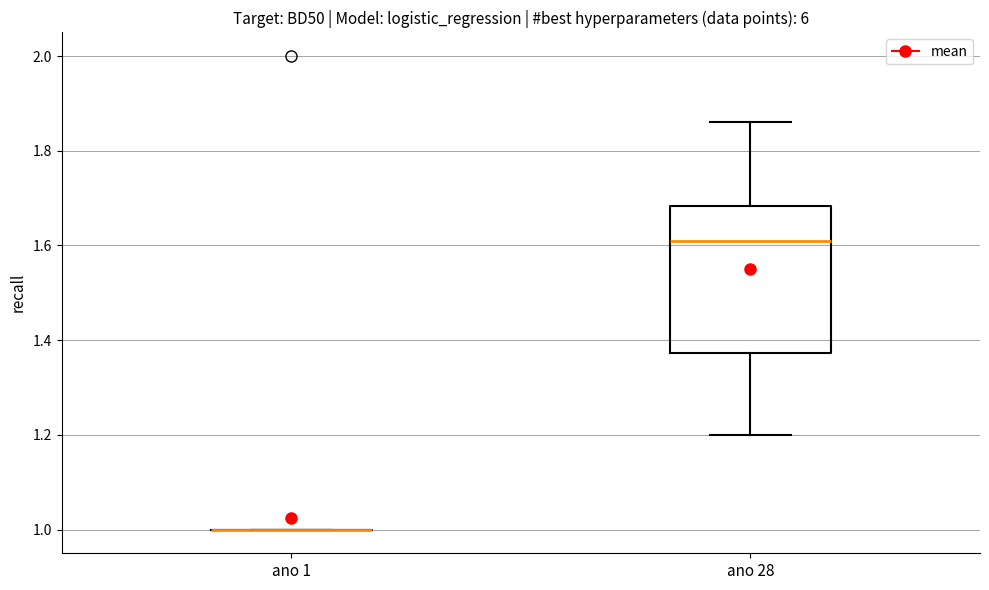

Reading left to right, read every box against the y-axis: the position of its median line, the range the box covers, and the ends of its whiskers. The values are not printed on the chart, so give them approximately, as read against the axis.

ano 1: box collapsed to a line at 1.00, whiskers 1.00 to 1.00
ano 28: median 1.62, box 1.38 to 1.68, whiskers 1.20 to 1.86